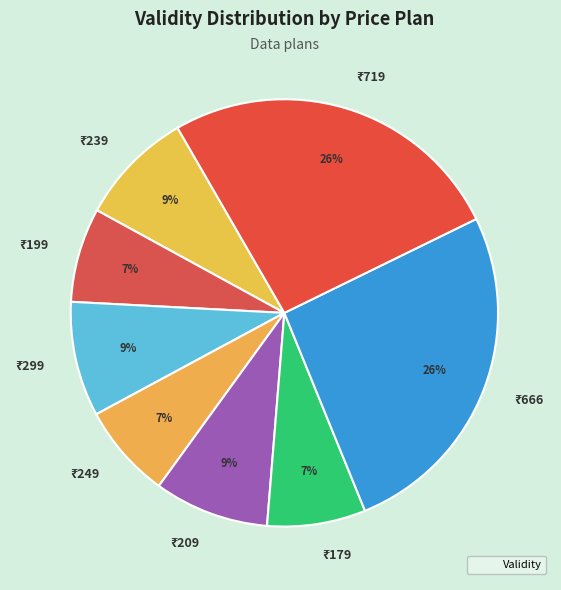

To the nearest percent, what is the average slice percentage?

12%